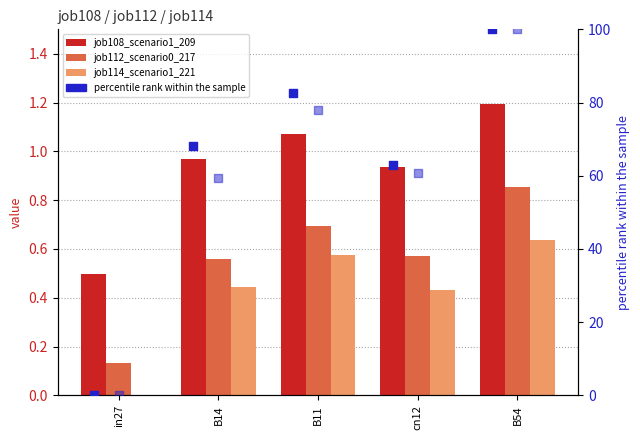

Which series reaches the maximum Y coordinate?

percentile rank within the sample